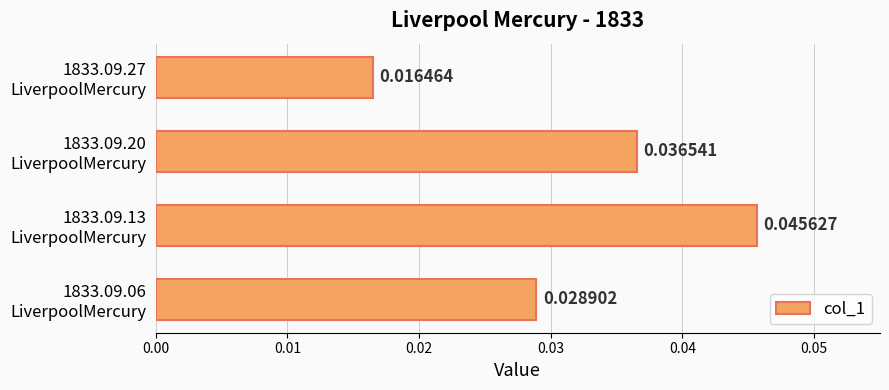

Count the values in the range 0 to 1.

4